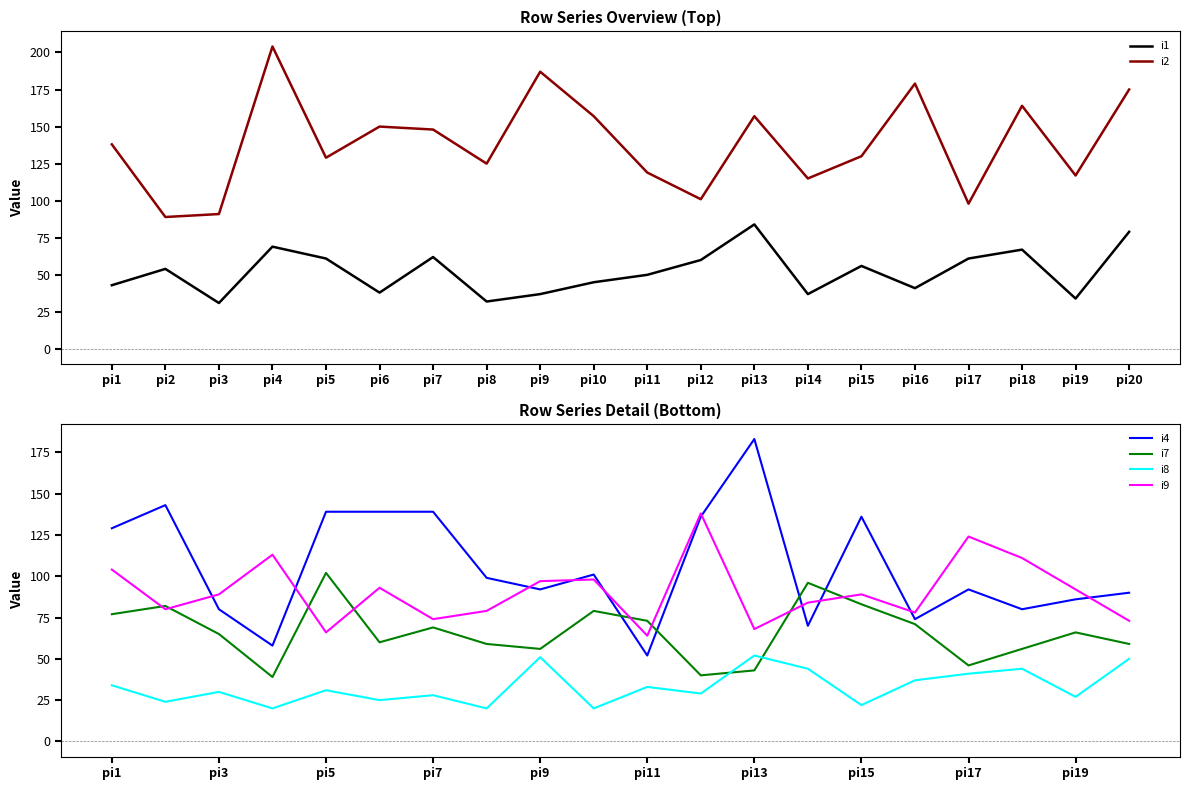

What is the difference between the second highest and second lowest values in the i9 series?

58